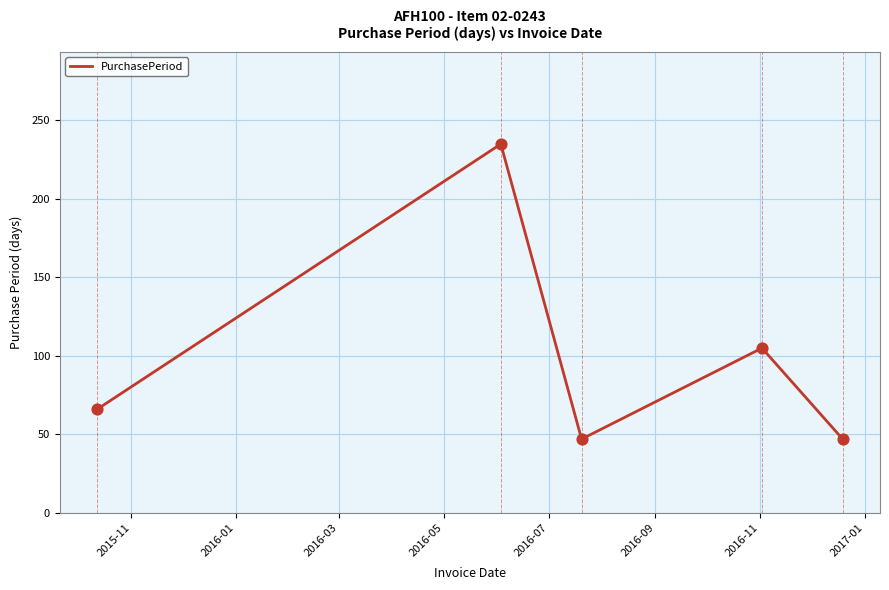

What is the greatest value displayed?

235